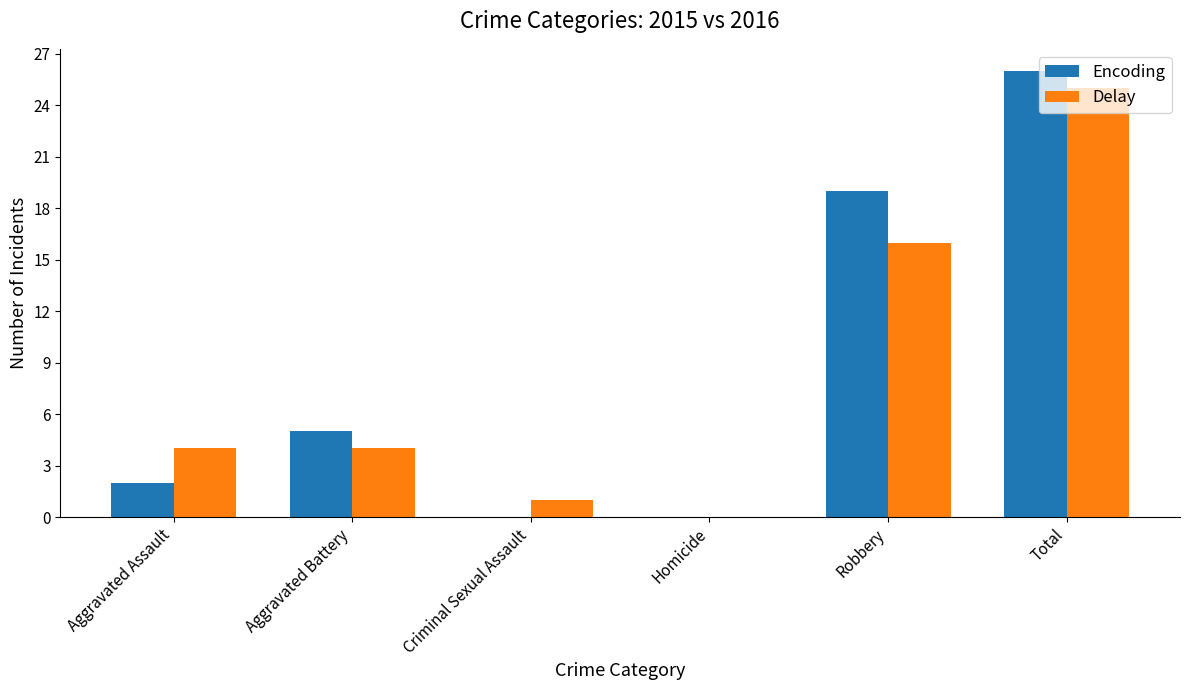

What is the sum of all Delay values?

50